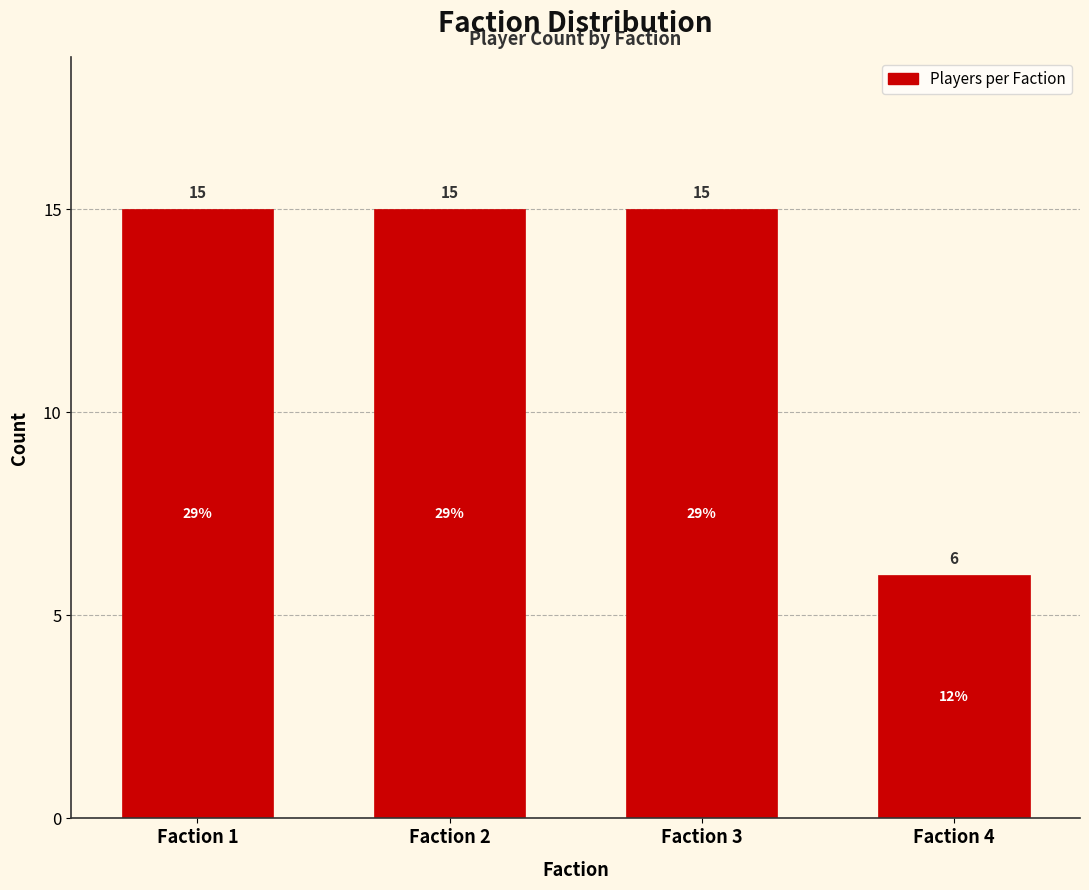

Reading left to right, list all the values displayed in this chart.

Faction 1=15	Faction 2=15	Faction 3=15	Faction 4=6